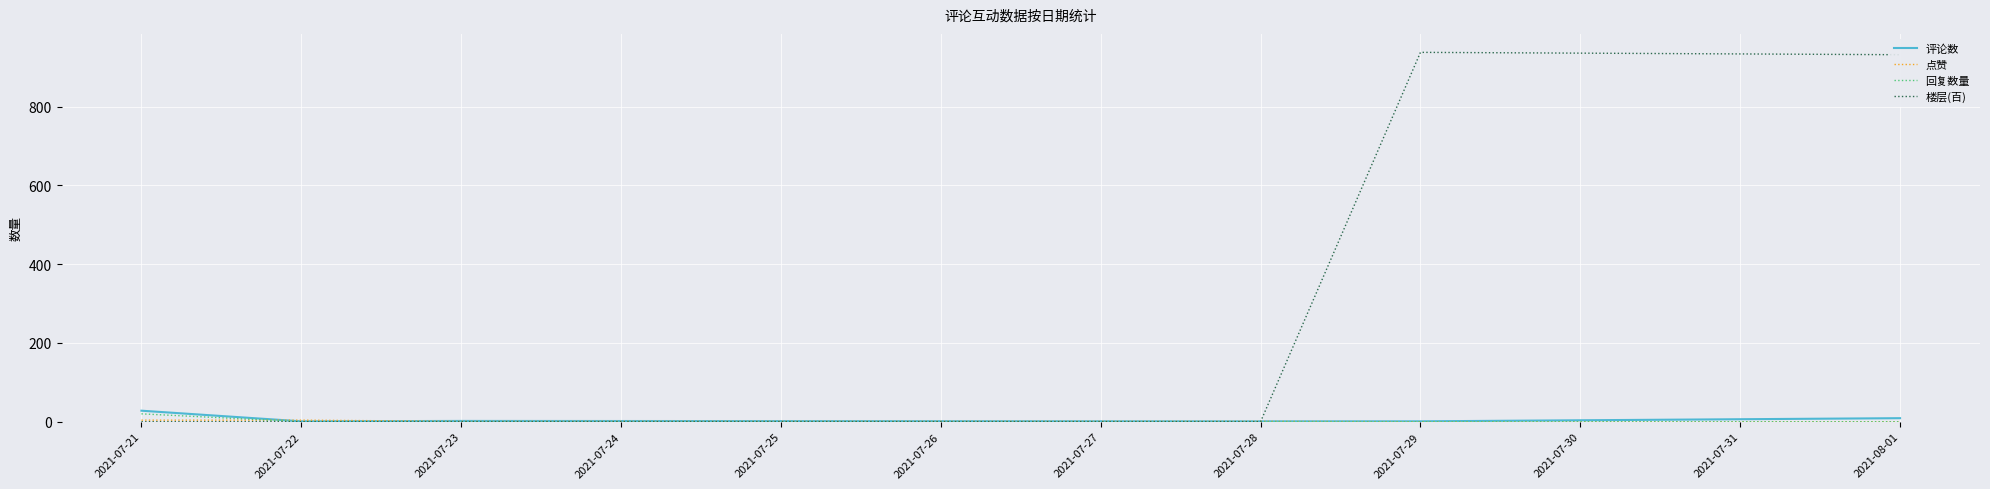

Does the chart display data point markers on the line(s)?

No